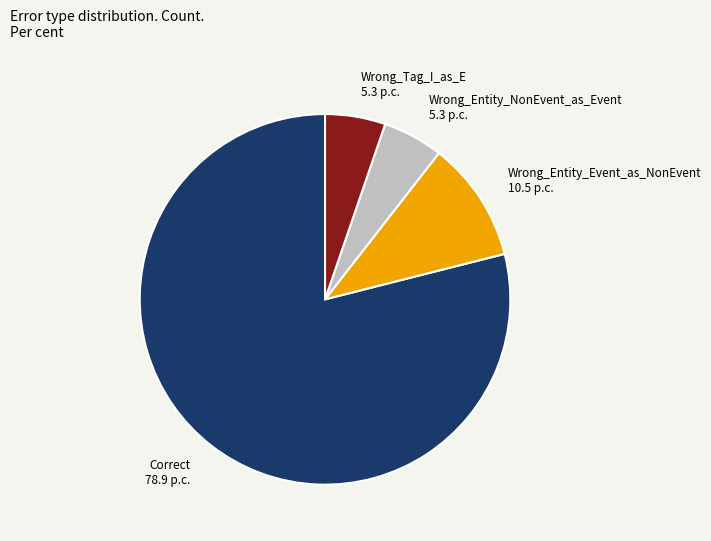

Is there a majority slice in this chart?

Yes